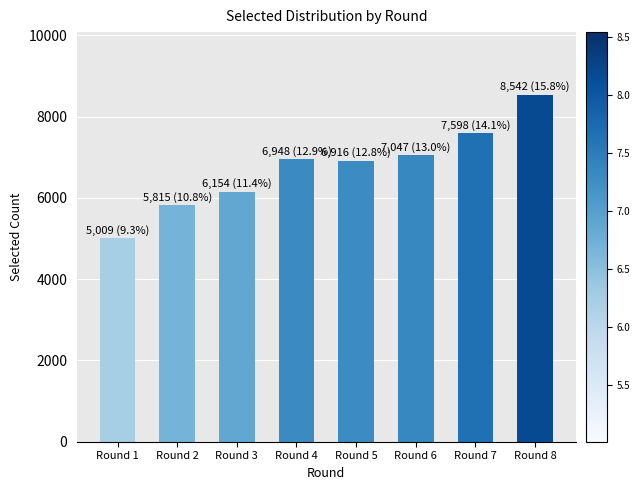

What is the value of the 2nd bar from the left?

5815